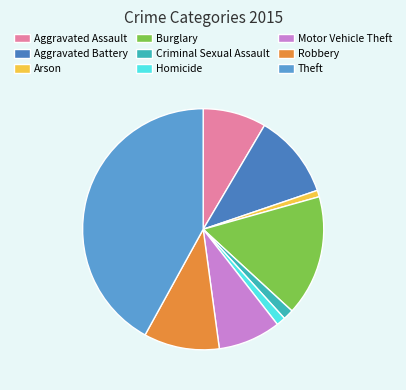

Is there any slice that represents more than half of the pie?

No